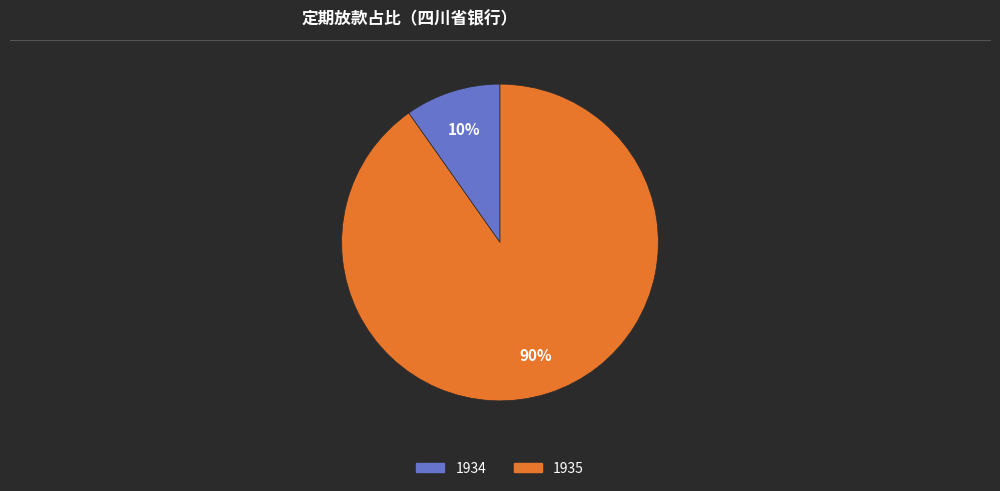

What is the smallest slice in the pie chart?

1934